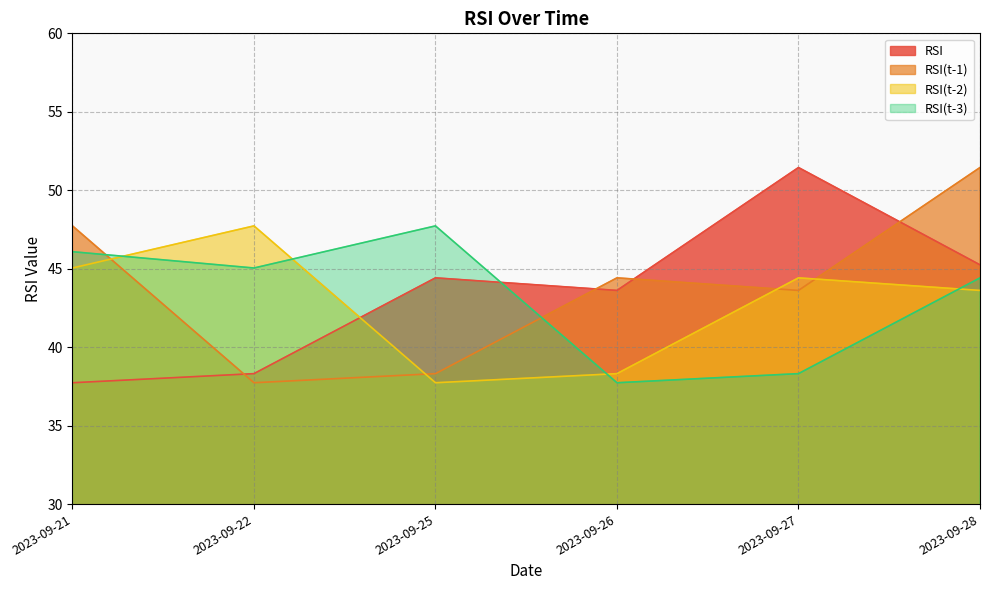

What are all the series names shown in the legend?

RSI, RSI(t-1), RSI(t-2), RSI(t-3)